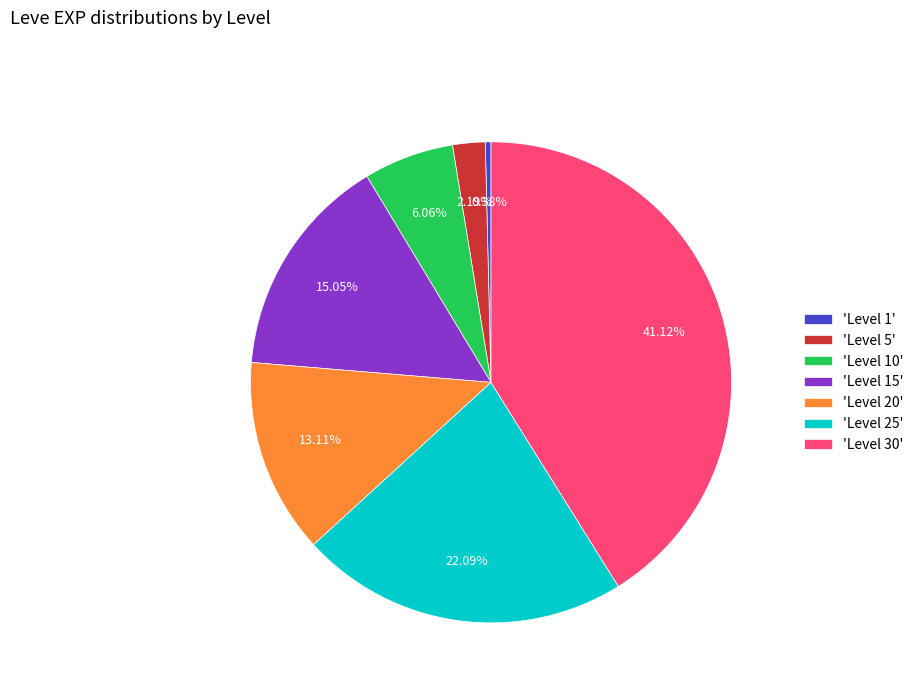

Does 'Level 10' account for over 50% of the chart?

No